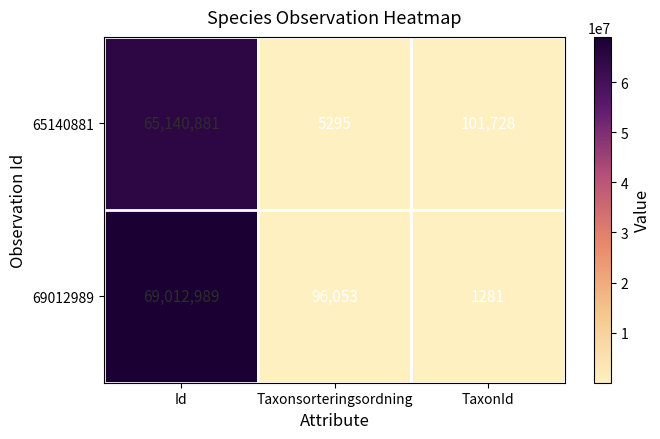

Rank the series by their average value, from lowest to highest.

65140881, 69012989